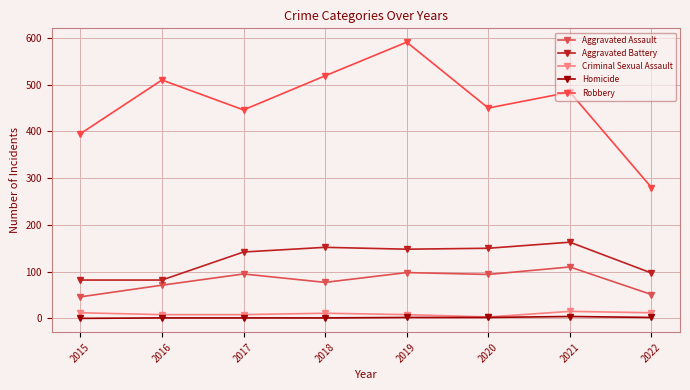

True or false: Homicide and Aggravated Assault cross at least once.

False